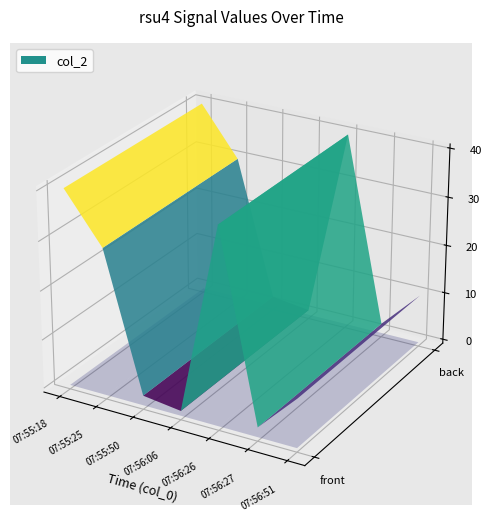

Reading left to right, list all the values displayed in this chart.

2020/01/29 07:55:18=40	2020/01/29 07:55:25=30	2020/01/29 07:55:50=2	2020/01/29 07:56:06=1	2020/01/29 07:56:26=40	2020/01/29 07:56:27=2	2020/01/29 07:56:51=10